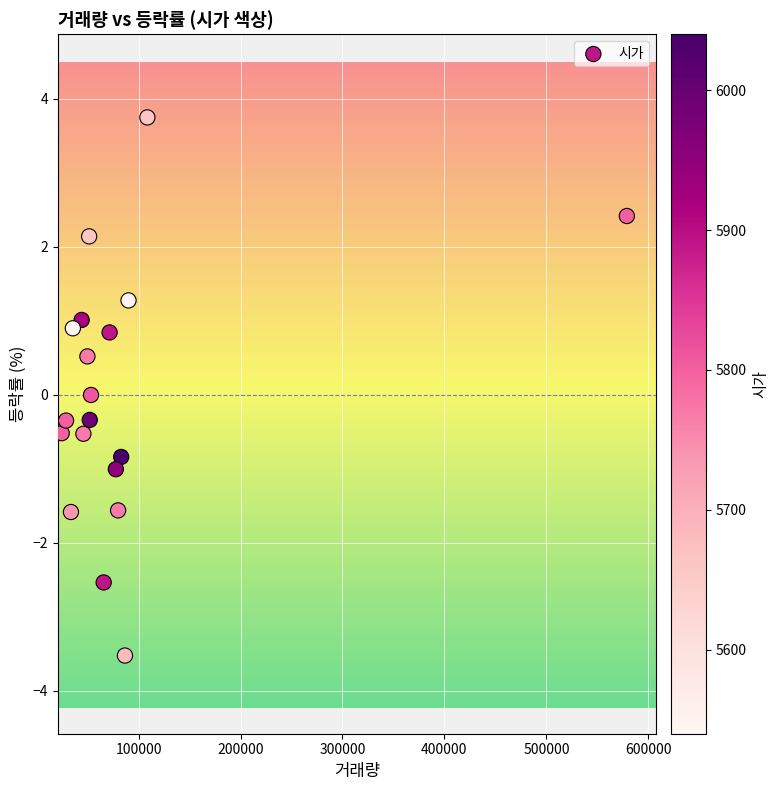

List the coordinates of all points as (X, Y) pairs, reading left to right.

(24650.0, -0.5)  (28896.0, -0.3)  (33697.0, -1.6)  (35572.0, 0.9)  (44203.0, 1.0)  (45900.0, -0.5)  (49836.0, 0.5)  (51547.0, 2.1)  (52139.0, -0.3)  (53392.0, 0.0)  (65814.0, -2.5)  (71603.0, 0.8)  (77743.0, -1.0)  (79952.0, -1.6)  (82967.0, -0.8)  (86663.0, -3.5)  (90163.0, 1.3)  (108652.0, 3.8)  (578918.0, 2.4)